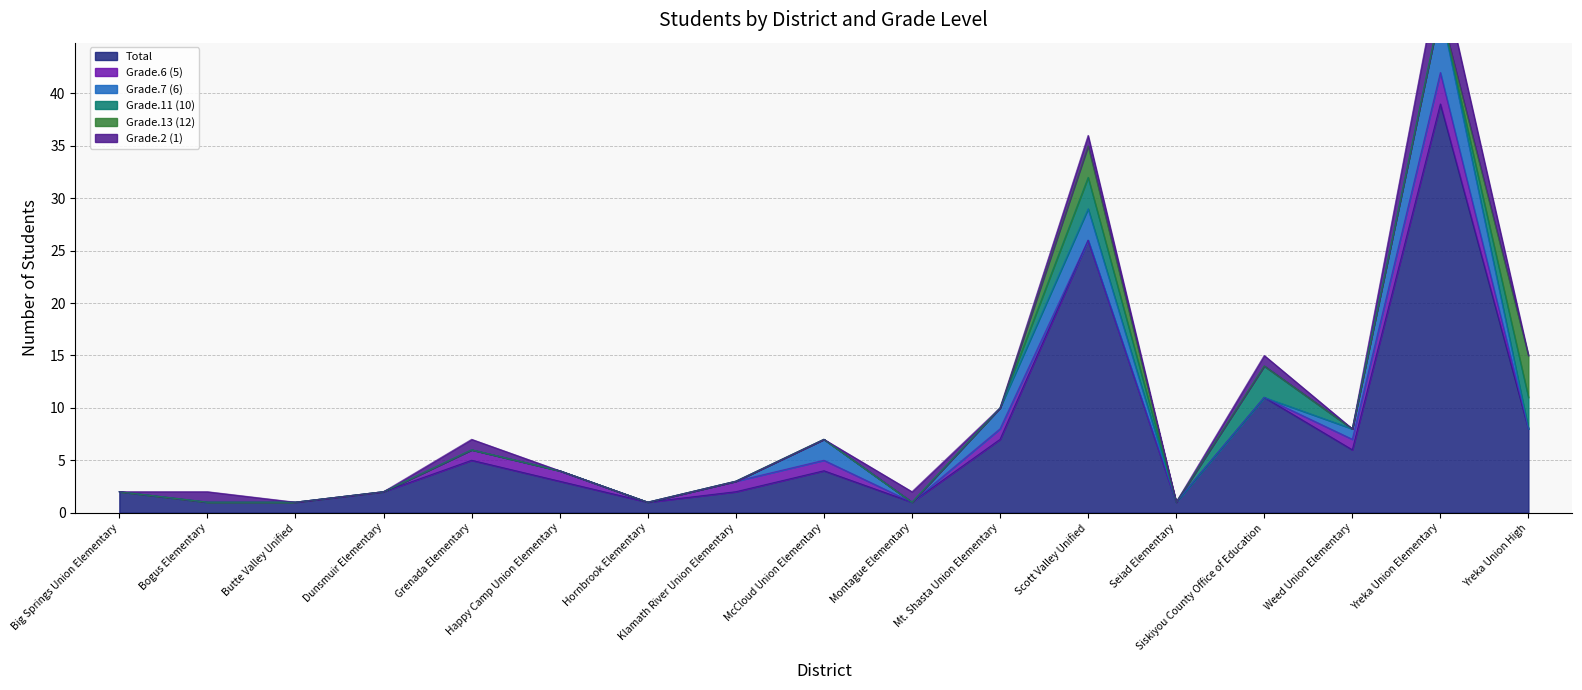

List the labels in order of Grade.6 (5) value, largest first.

Yreka Union Elementary, Grenada Elementary, Happy Camp Union Elementary, Klamath River Union Elementary, McCloud Union Elementary, Mt. Shasta Union Elementary, Weed Union Elementary, Big Springs Union Elementary, Bogus Elementary, Butte Valley Unified, Dunsmuir Elementary, Hornbrook Elementary, Montague Elementary, Scott Valley Unified, Seiad Elementary, Siskiyou County Office of Education, Yreka Union High